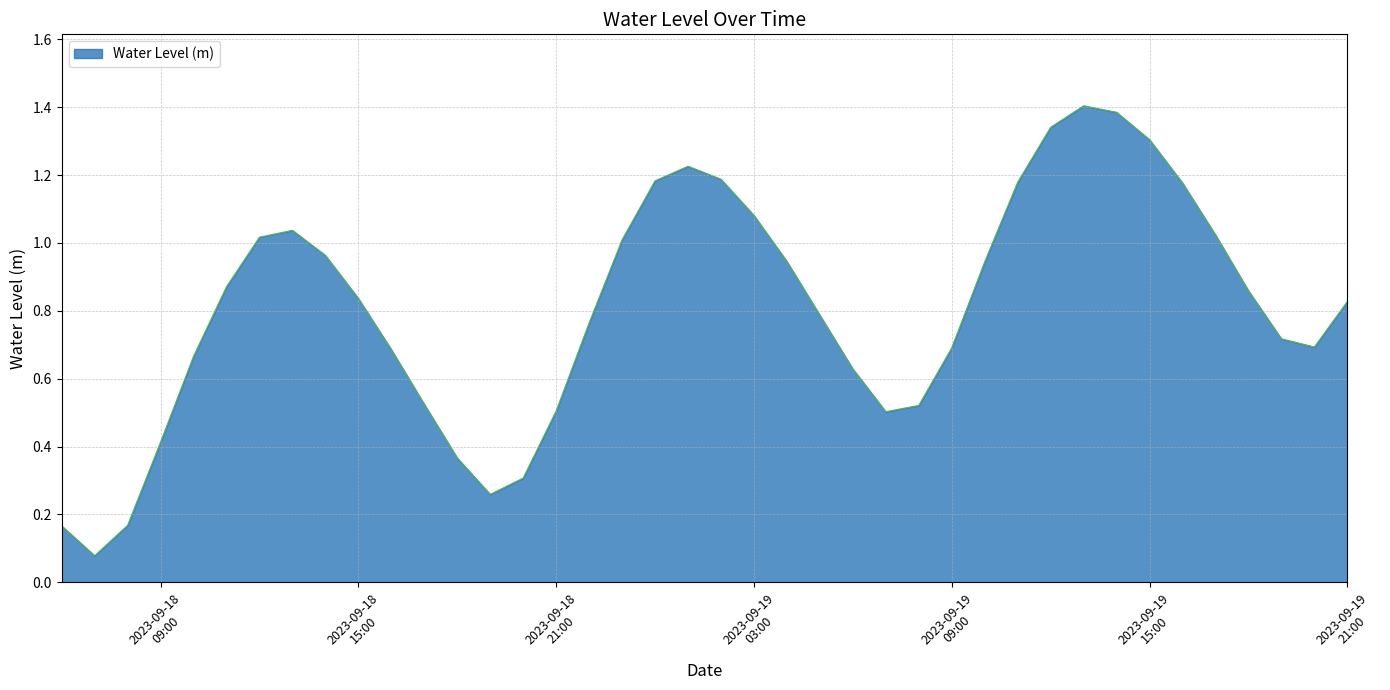

What is the maximum value shown in the chart?

1.4